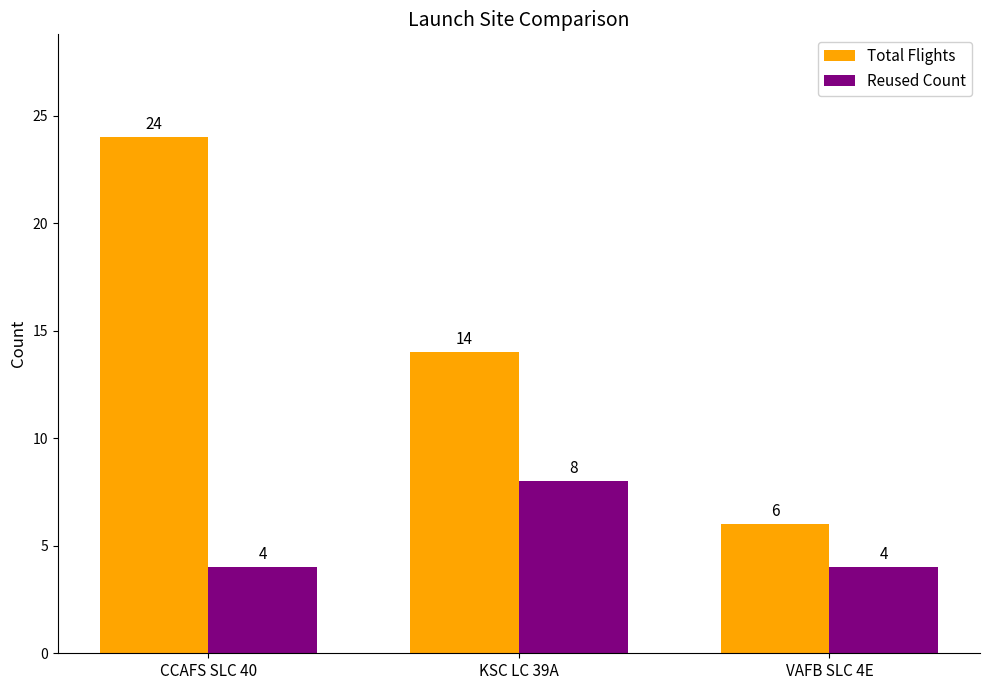

Which series has the largest total across all categories?

Total Flights